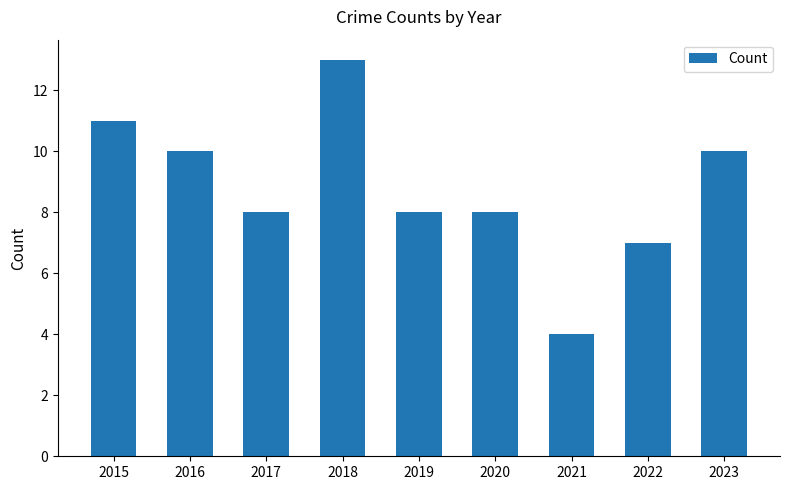

Where does the data first go above 8?

2015